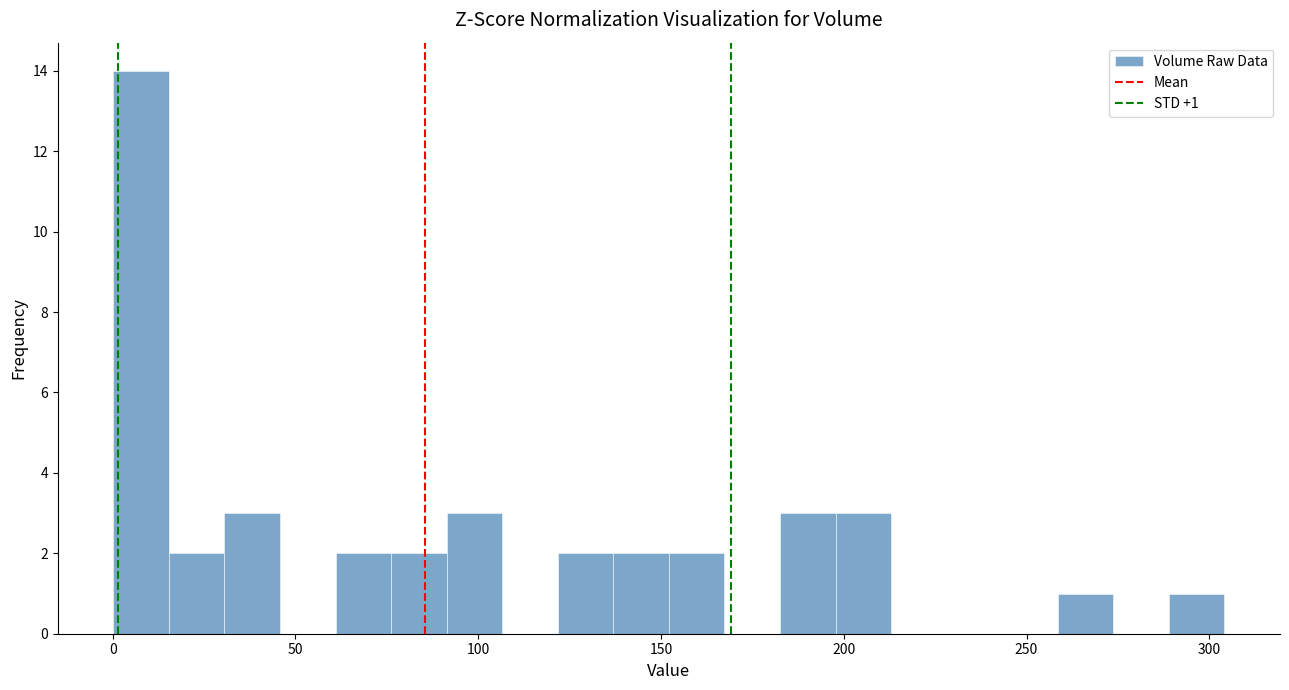

Read against the x-axis, roughly where is the centre of the tallest bar?

10